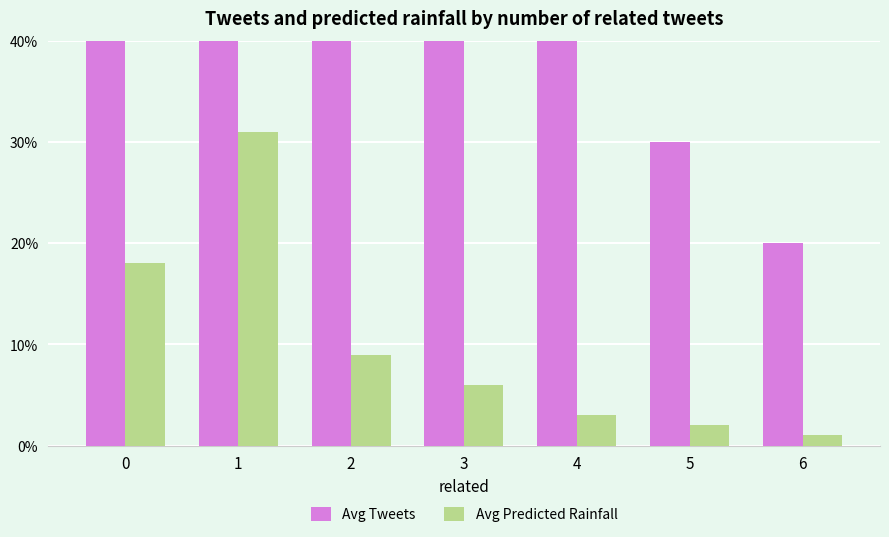

What is the value of the Avg Tweets bar at the 7th from the left?

0.2